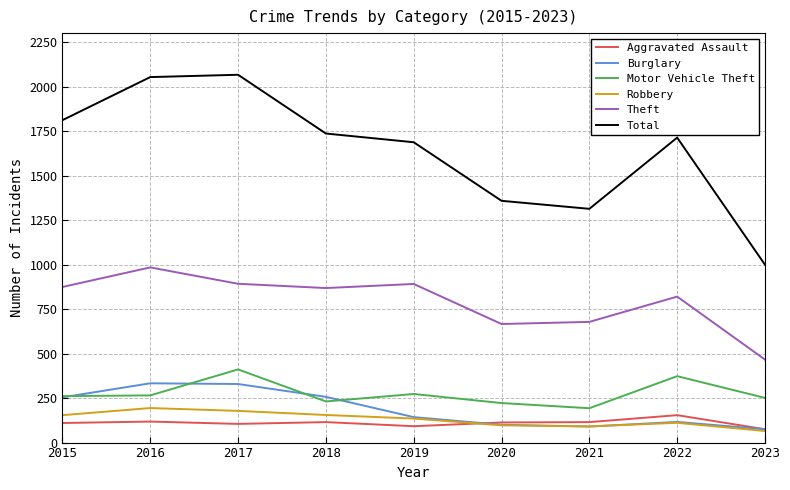

What is the lowest value of the Total series?

999